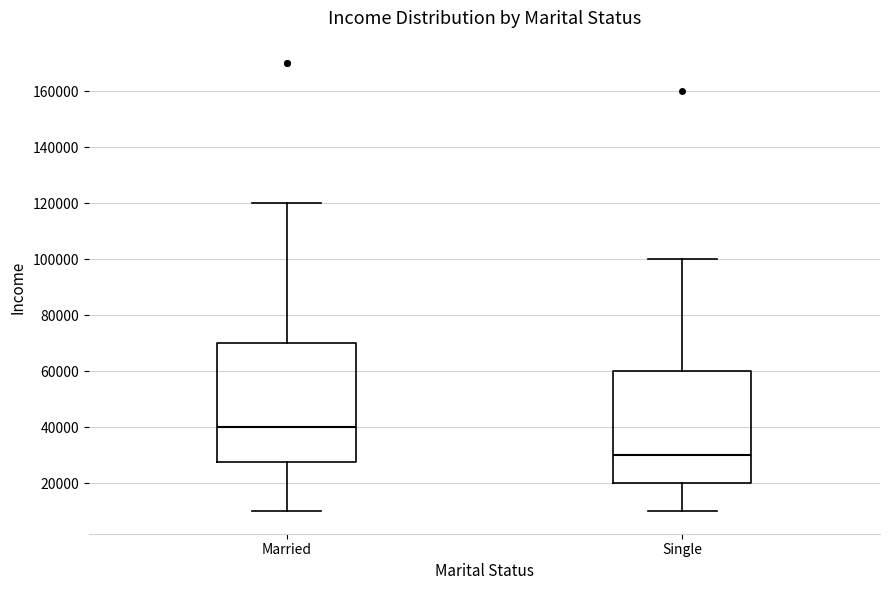

Where does the median line of the box for Single sit on the y-axis? The values are not printed on the chart, so give them approximately, as read against the axis.

30000